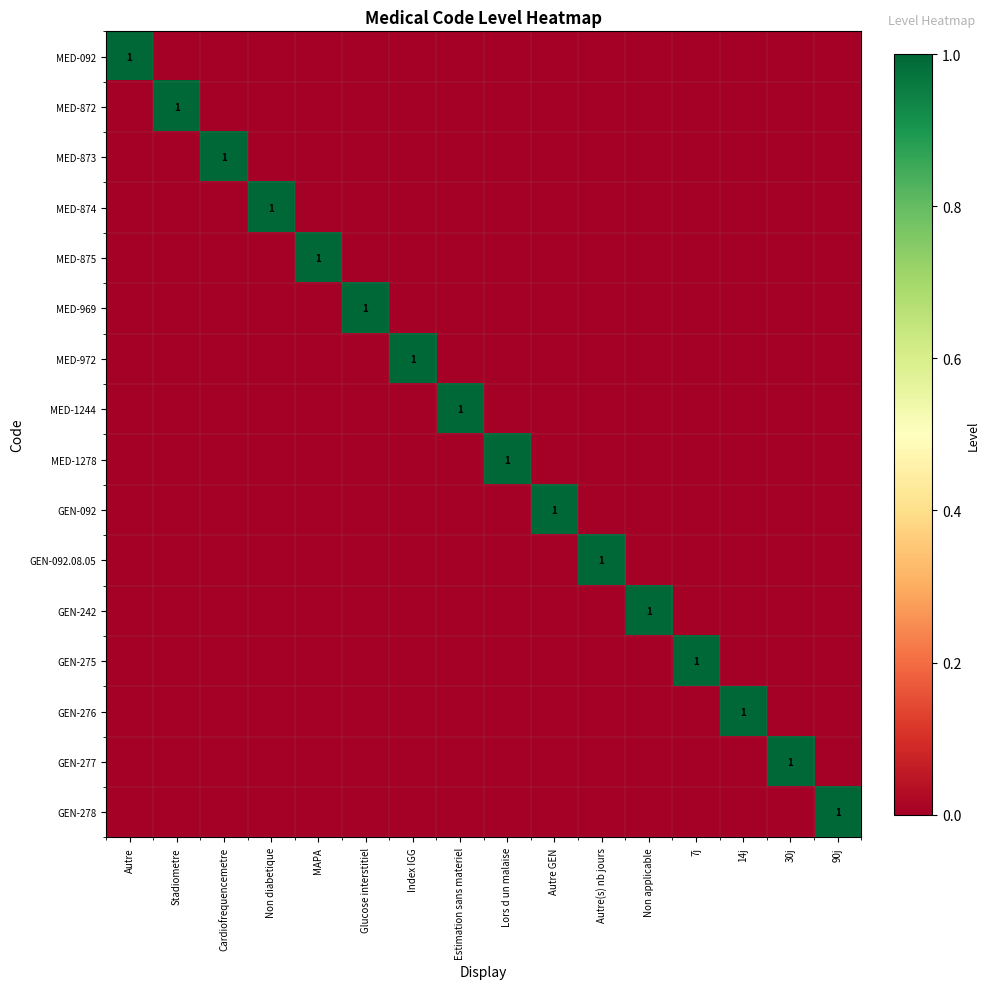

Is the value of GEN-277 at Autre(s) nb jours greater than the value of MED-969 at Estimation sans materiel?

No